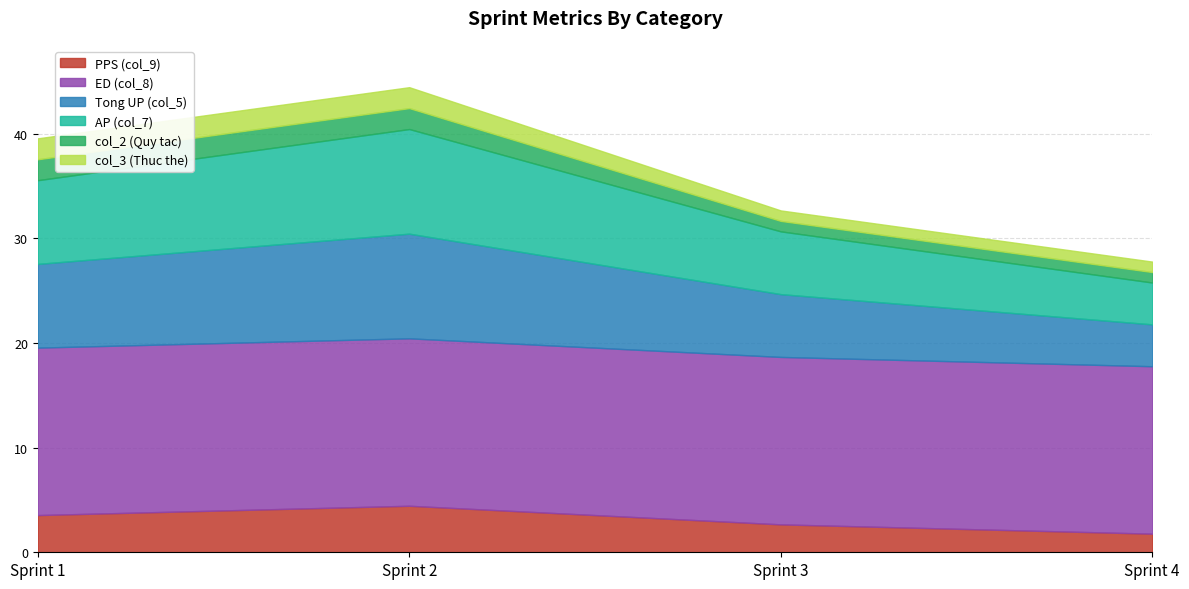

Reading left to right, what are all the values shown in this chart?

PPS (col_9): 3.6	4.4	2.7	1.8
ED (col_8): 16.0	16.0	16.0	16.0
Tong UP (col_5): 8.0	10.0	6.0	4.0
AP (col_7): 8.0	10.0	6.0	4.0
col_2 (Quy tac): 2.0	2.0	1.0	1.0
col_3 (Thuc the): 2.0	2.0	1.0	1.0